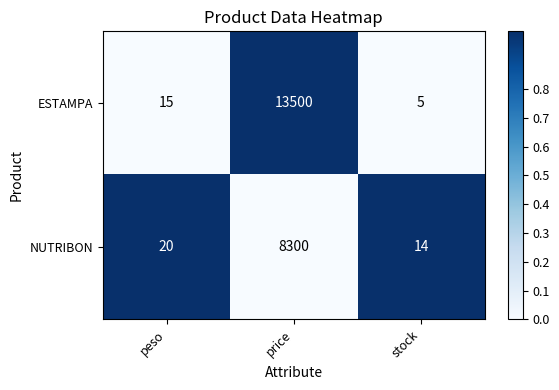

The NUTRIBON series shows 28 at peso. True or false?

False